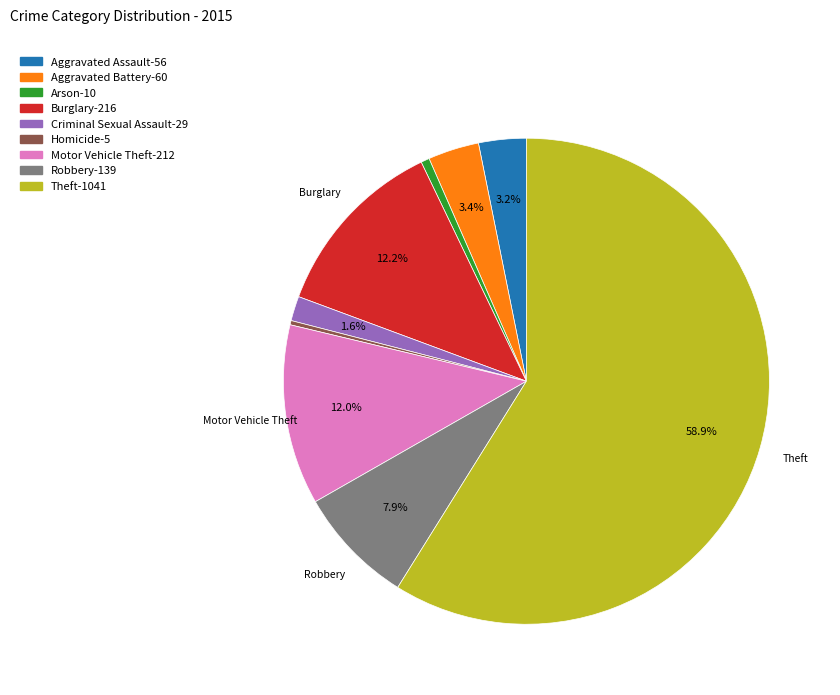

Is the sum of Homicide and Aggravated Battery greater than half?

No